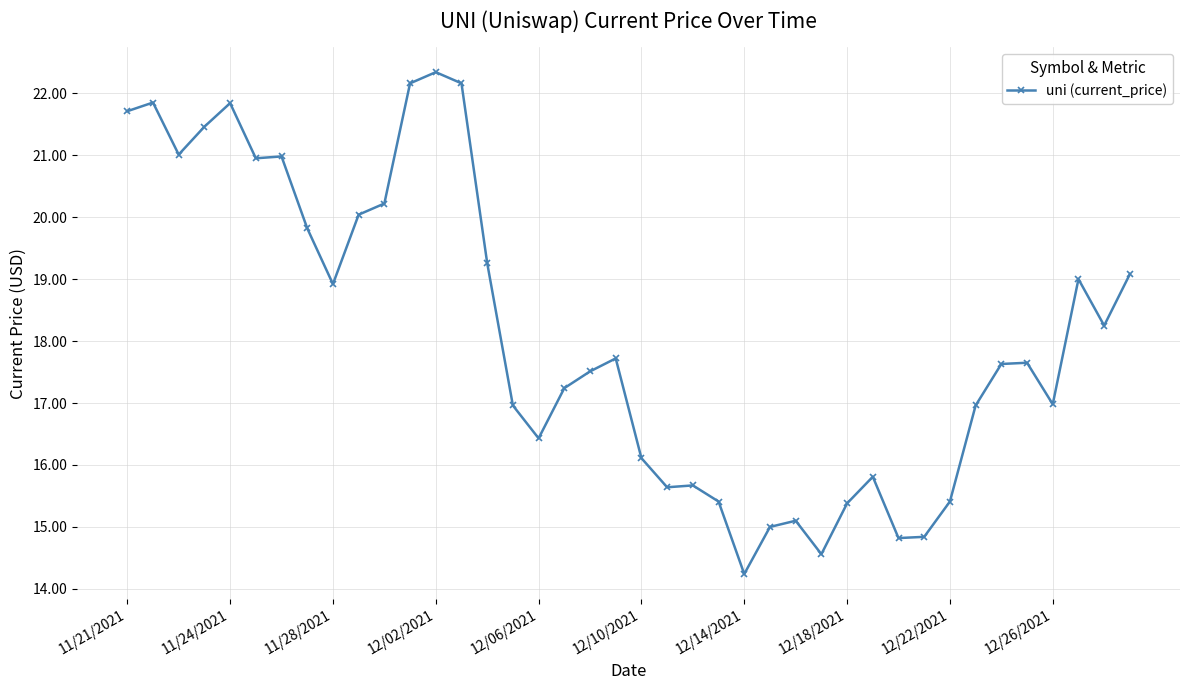

What is the difference between the maximum and second lowest values?

7.8